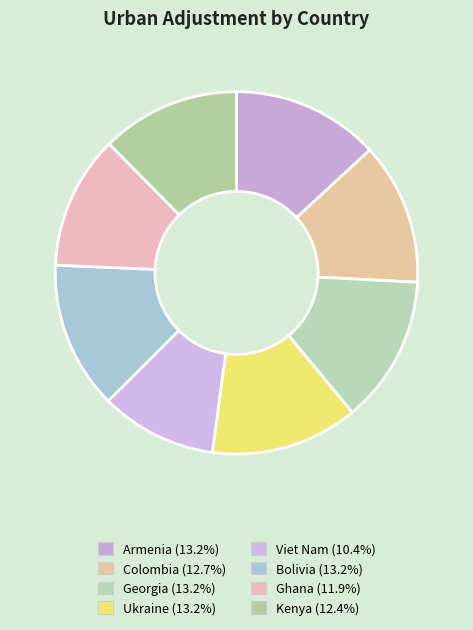

To the nearest percent, what is the difference between the Kenya and Armenia slice percentages?

1%